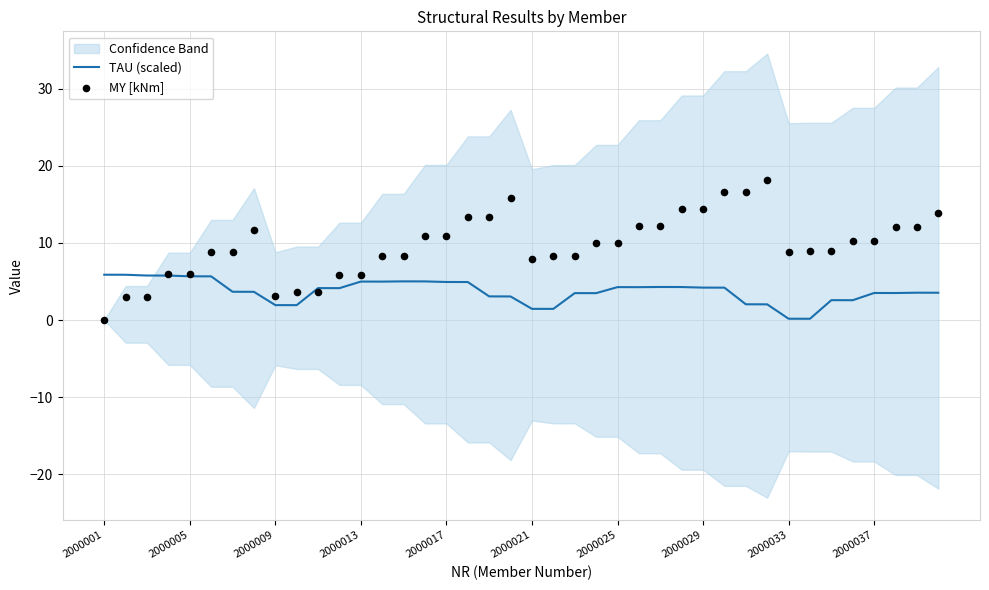

What are all the series names shown in the legend?

TAU (scaled), MY [kNm]